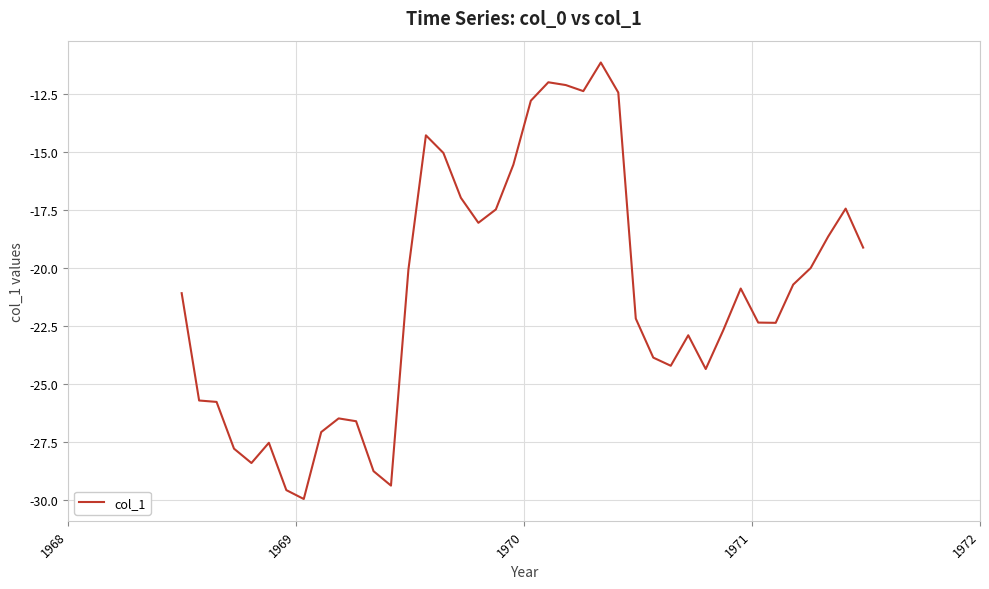

Does the chart have visible grid lines?

Yes